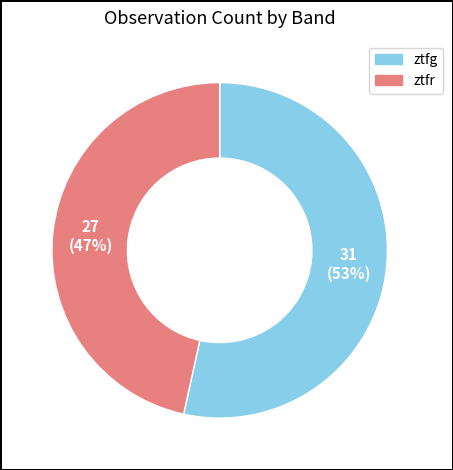

How many slices are in this pie chart?

2